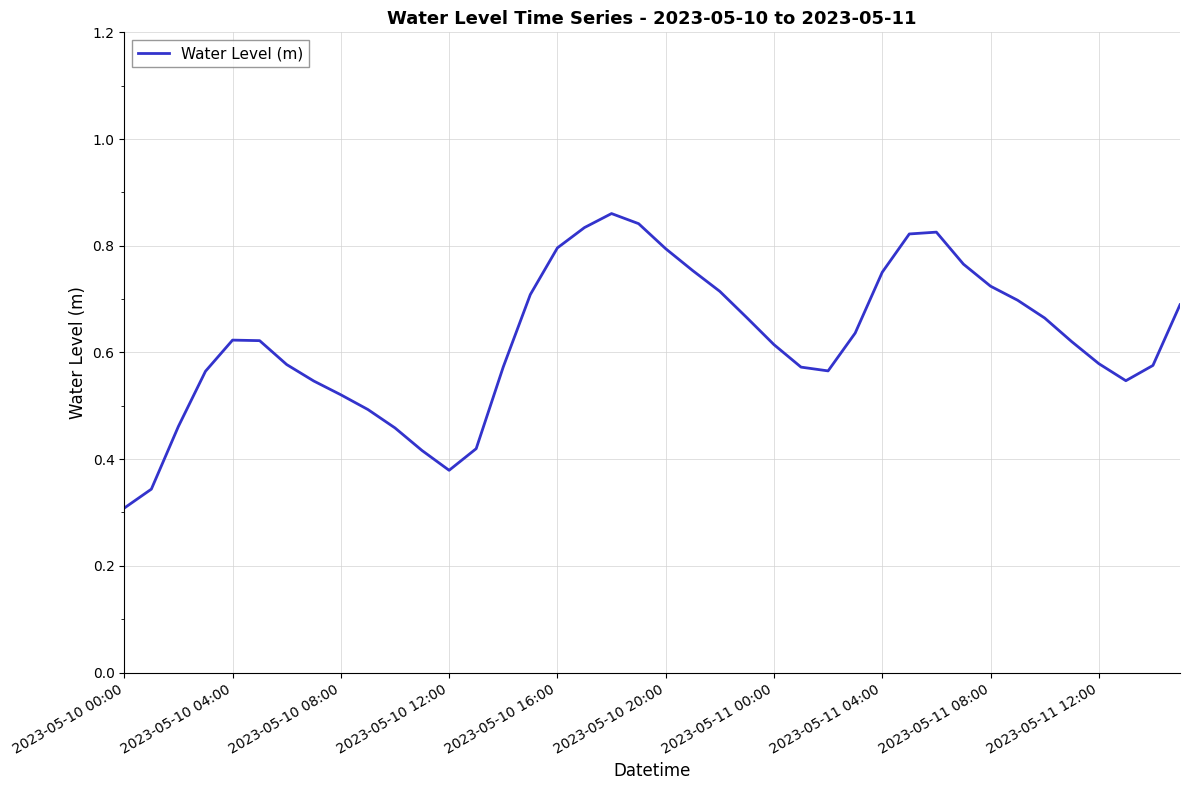

Is this an area chart (filled region under the line)?

No